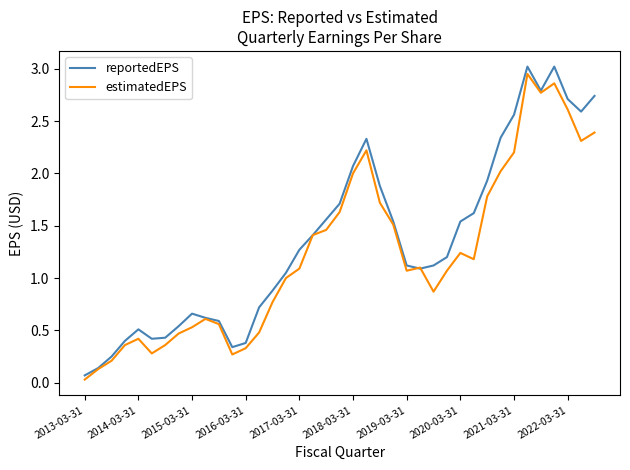

How many interior local peaks does the estimatedEPS series have?

7